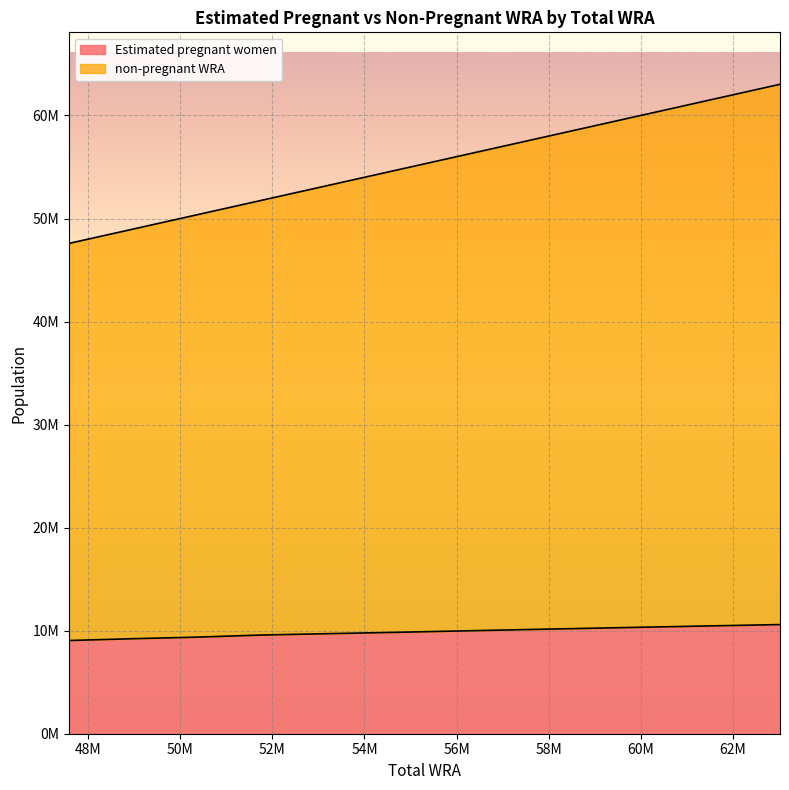

True or false: Estimated pregnant women and non-pregnant WRA intersect in this chart.

False